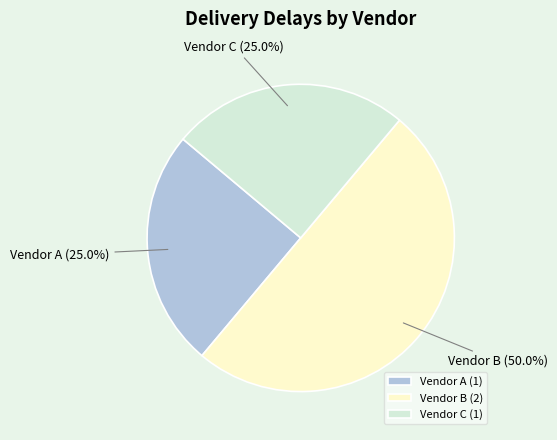

Which slice is the largest?

Vendor B